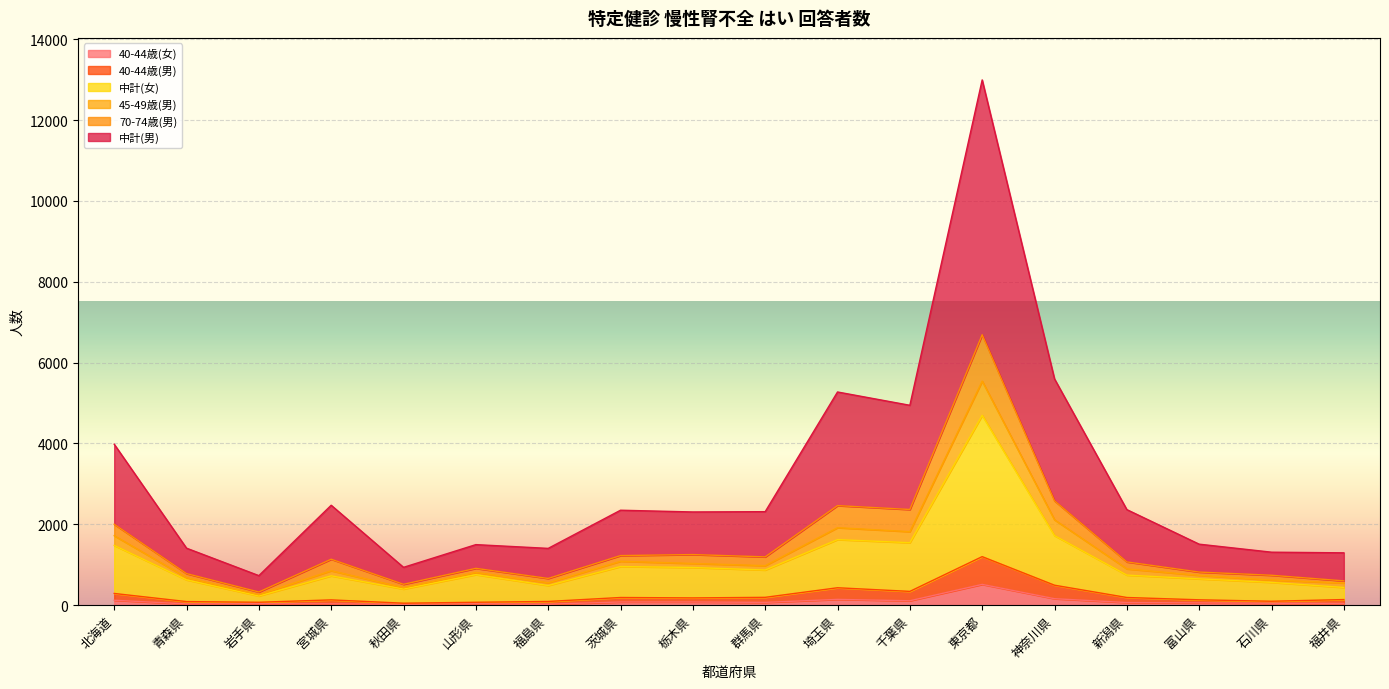

In 中計(女), how many points are higher than both neighbors (excluding endpoints)?

5